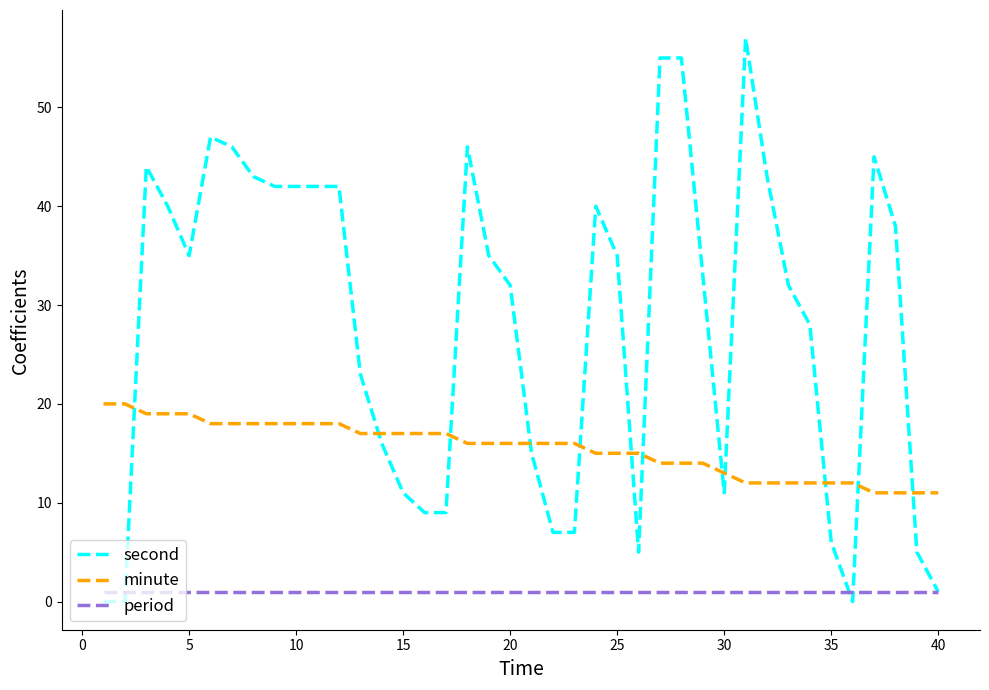

How many lines are shown in the chart?

3